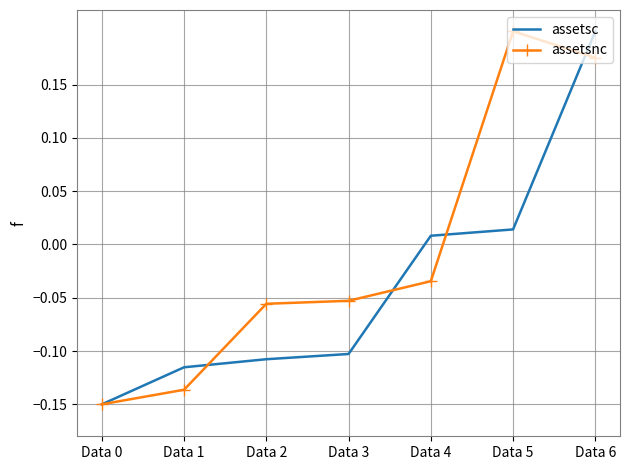

How many positive values does the assetsnc series have?

2